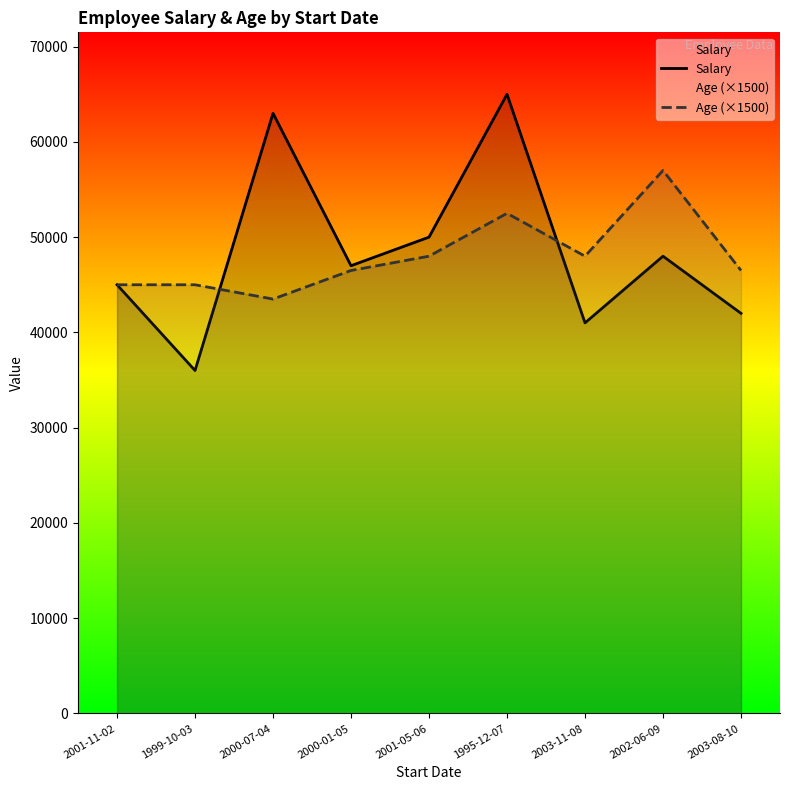

How many values in the Salary series exceed 47000?

4